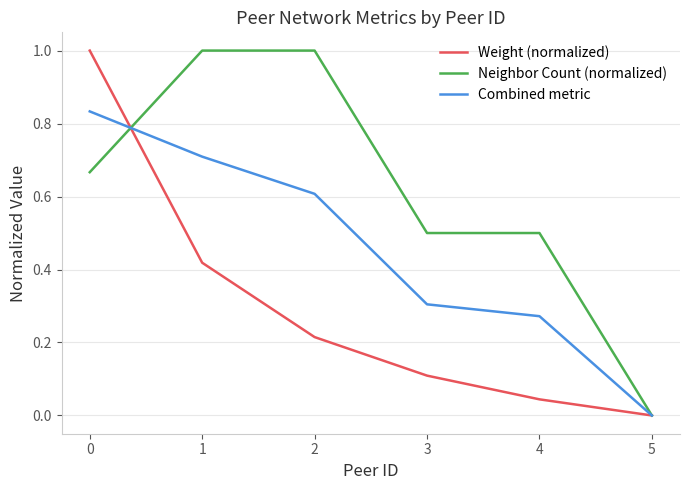

Where is Neighbor Count (normalized) nearest to the value 0?

5